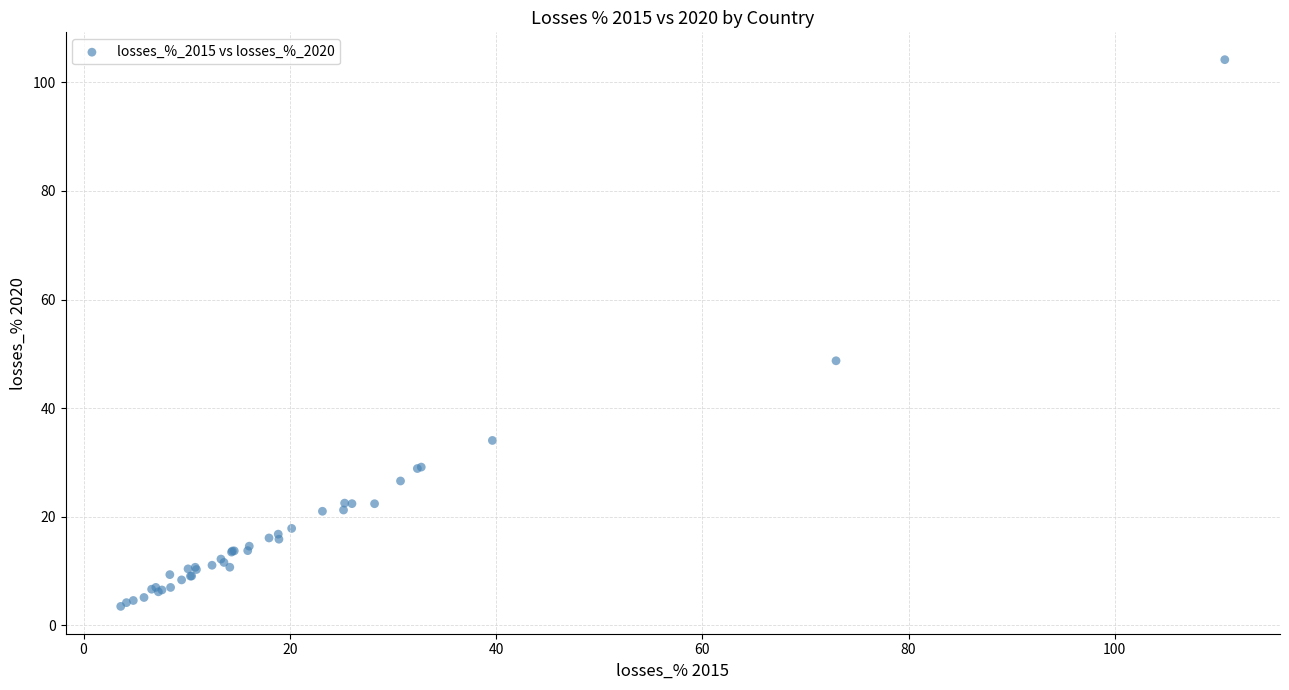

What Y value in the scatter plot is closest to 53?

48.7